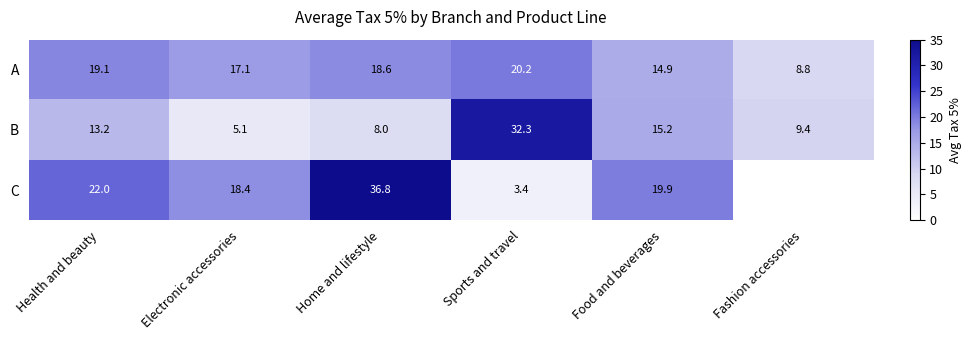

What is the difference between the B values at Electronic accessories and Health and beauty?

8.1